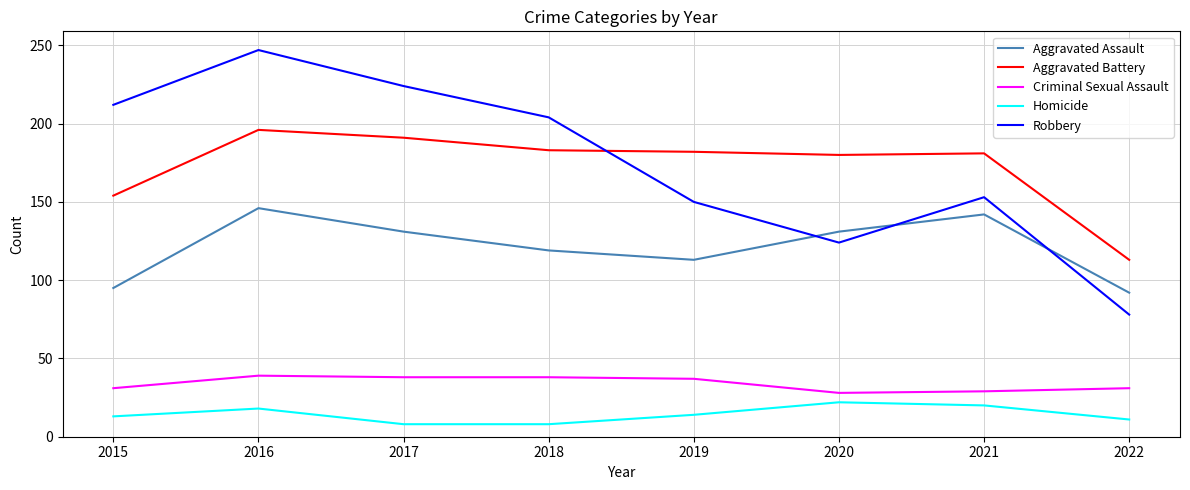

Is it true that Criminal Sexual Assault equals 14 at 2020?

False